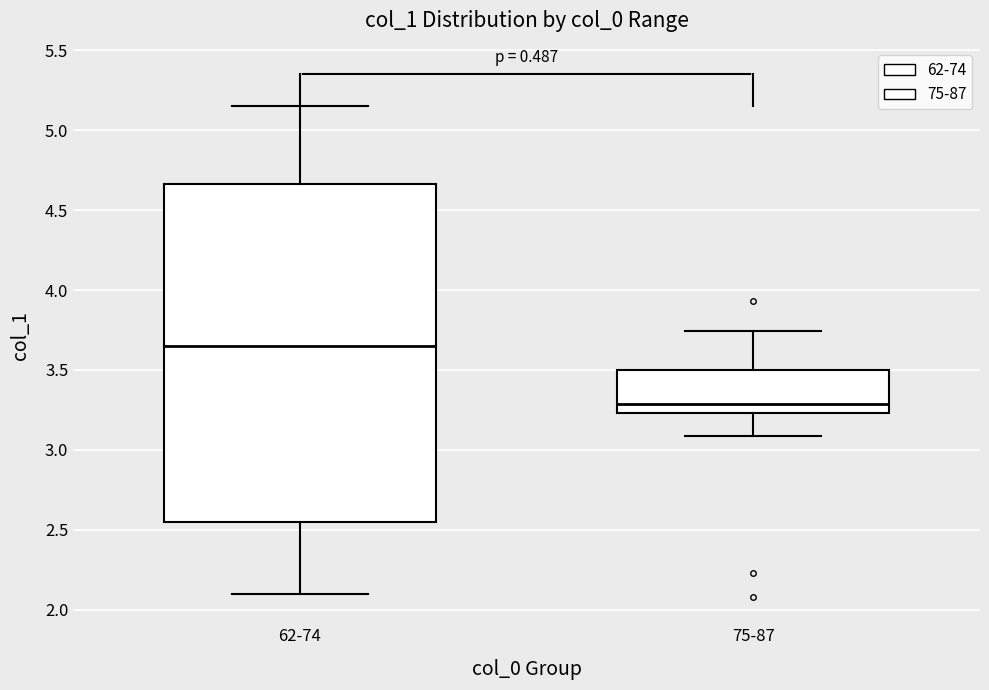

Which box's median line is the lowest?

75-87